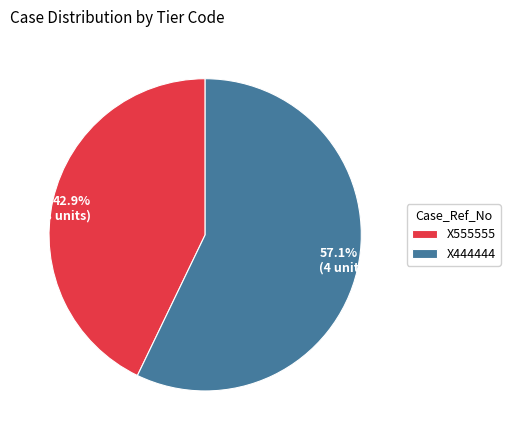

What percentage do X555555 and X444444 together represent?

100.0%